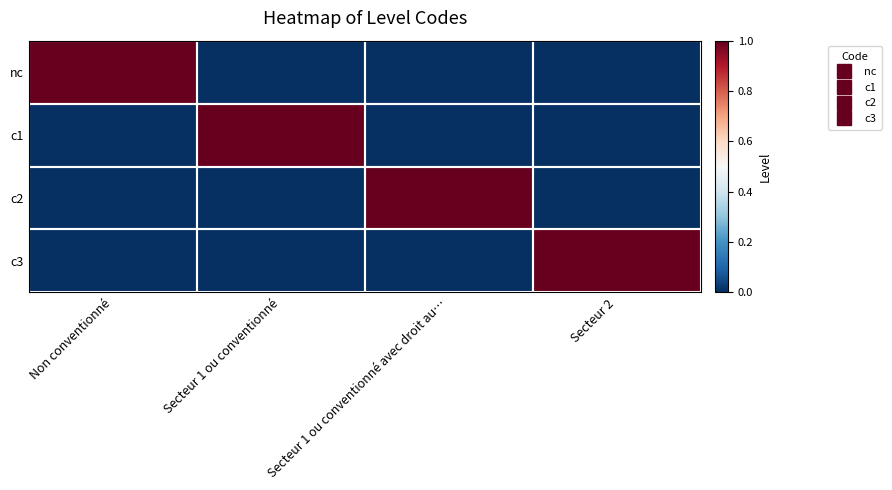

Reading left to right, what are all the values shown in this chart?

nc: Non conventionné=1	Secteur 1 ou conventionné=0	Secteur 1 ou conventionné avec droit au…=0	Secteur 2=0
c1: Non conventionné=0	Secteur 1 ou conventionné=1	Secteur 1 ou conventionné avec droit au…=0	Secteur 2=0
c2: Non conventionné=0	Secteur 1 ou conventionné=0	Secteur 1 ou conventionné avec droit au…=1	Secteur 2=0
c3: Non conventionné=0	Secteur 1 ou conventionné=0	Secteur 1 ou conventionné avec droit au…=0	Secteur 2=1